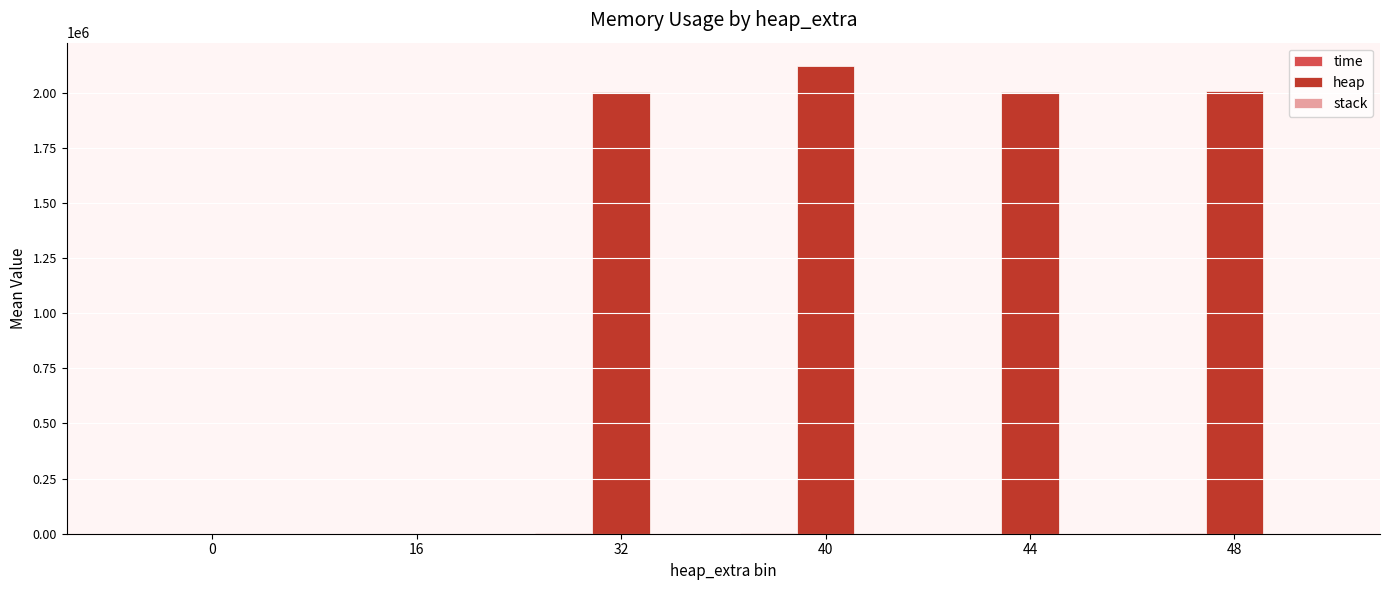

Which series has the largest total across all categories?

heap